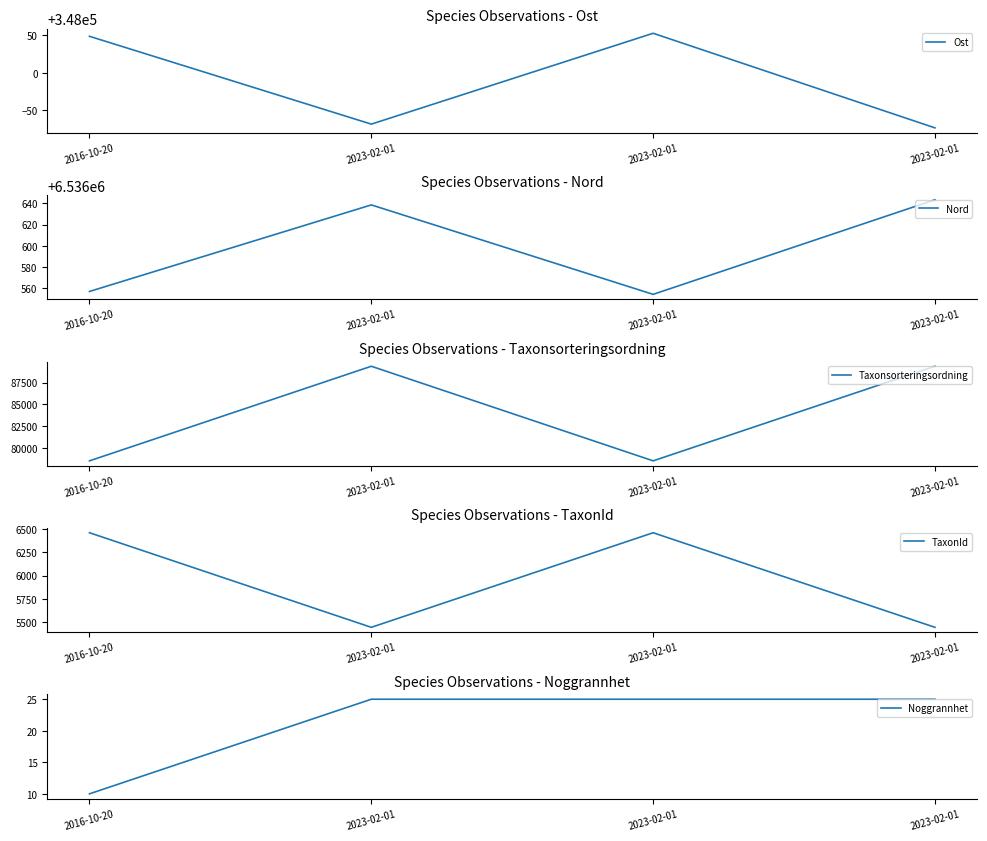

What is the difference between the Ost values at 2023-02-01 and 2023-02-01?

120.9